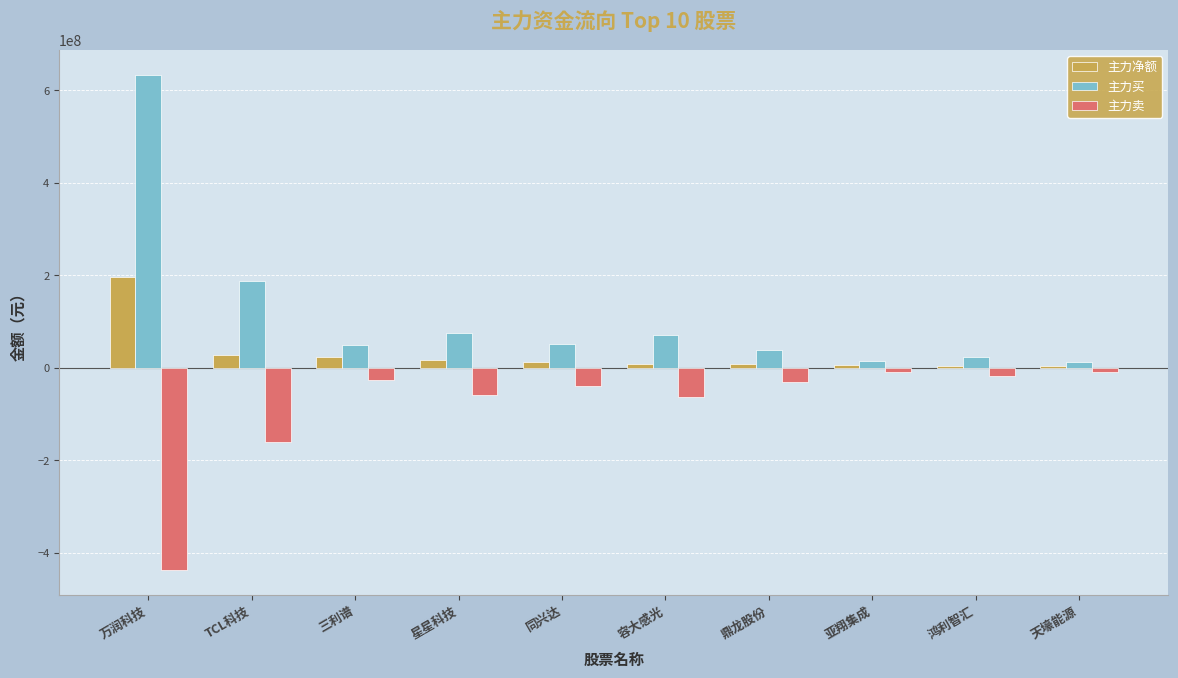

What position from the right is 天壕能源?

1